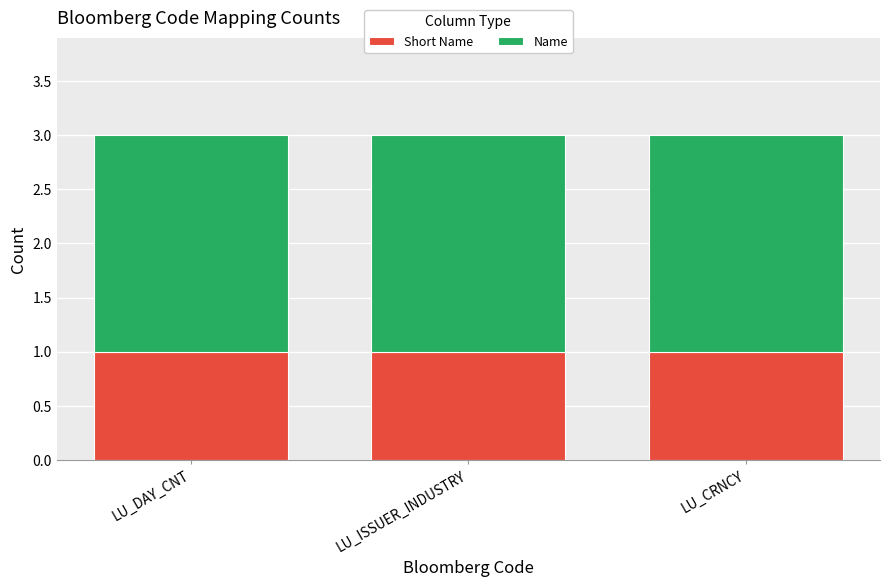

What is the total value across all series at LU_DAY_CNT?

3